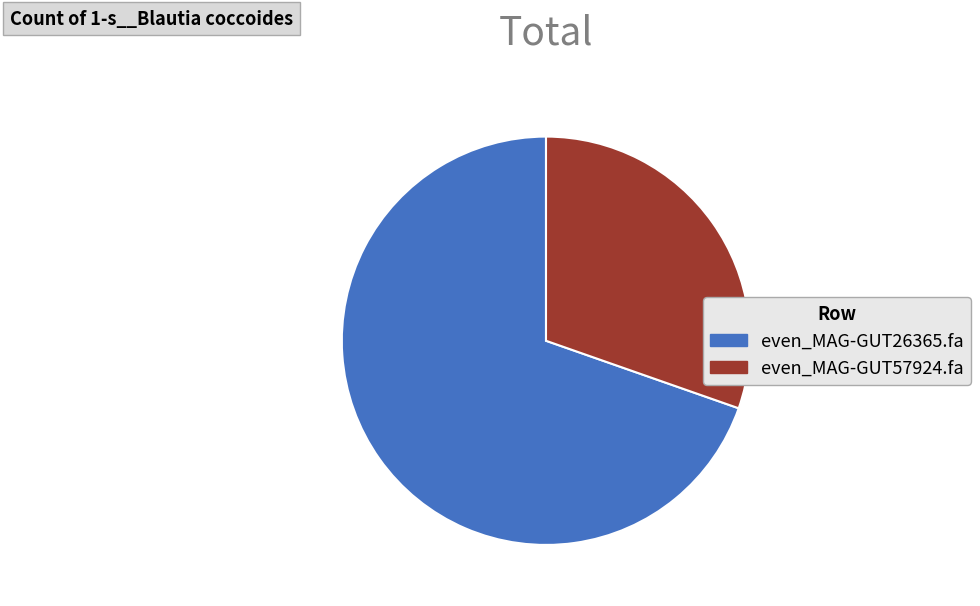

The even_MAG-GUT26365.fa slice represents 76% of the pie. True or false?

False